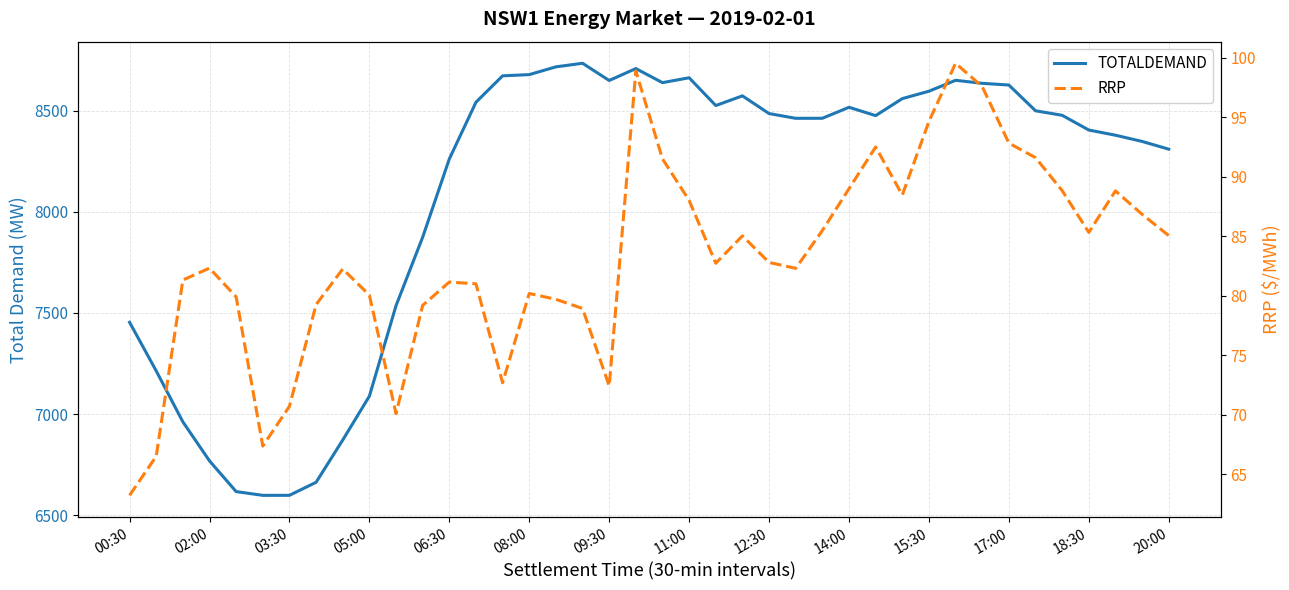

Which series has the largest total across all categories?

TOTALDEMAND